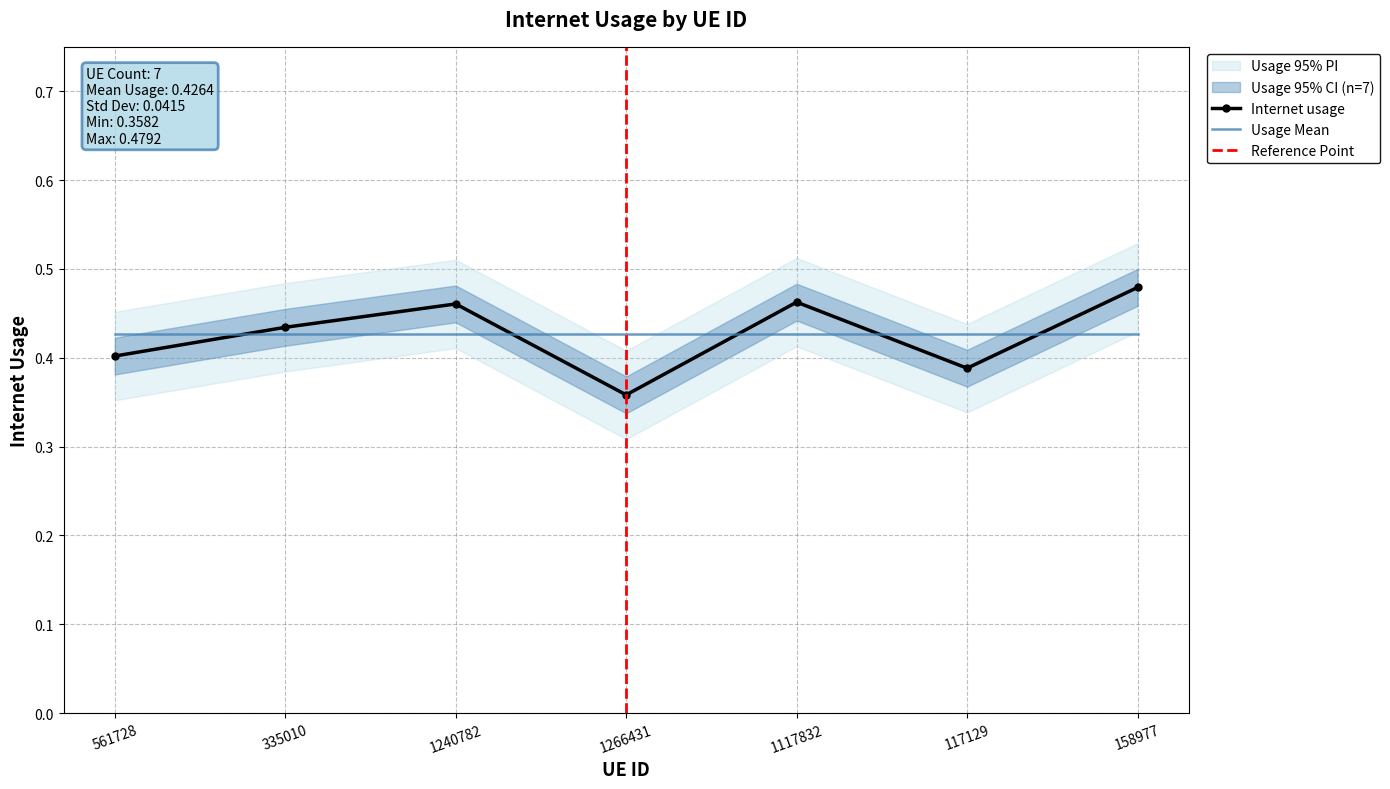

What is the value of the 2nd point from the left?

0.4